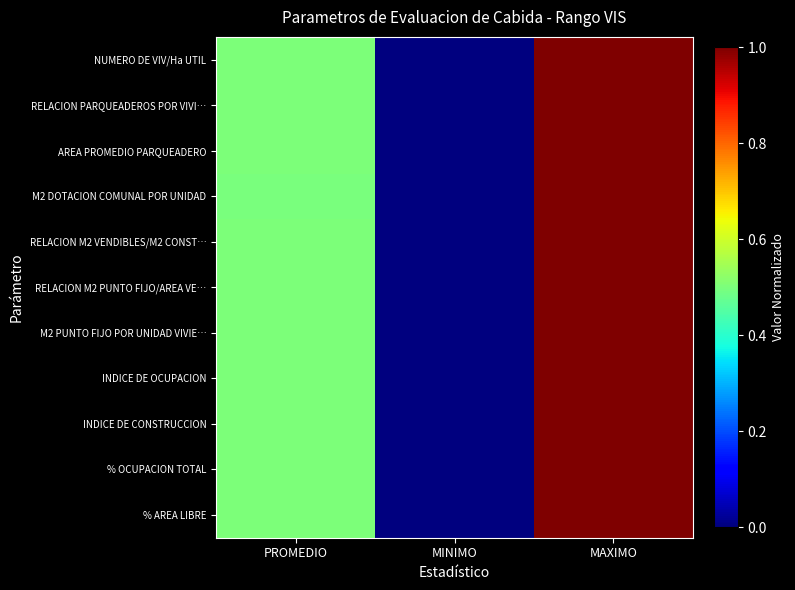

What is the greatest value displayed?

1.0